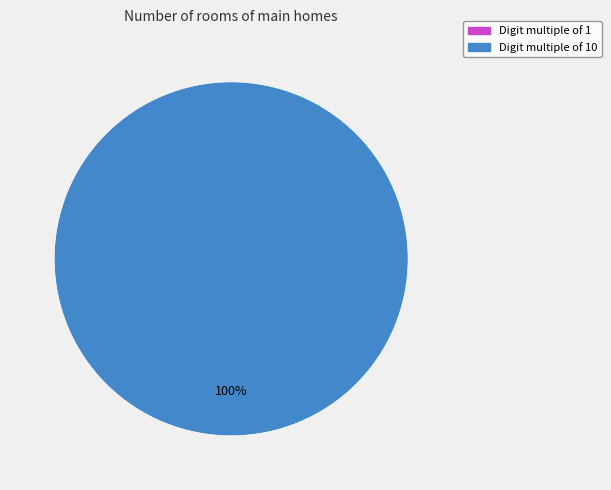

Does any single category account for the majority?

Yes